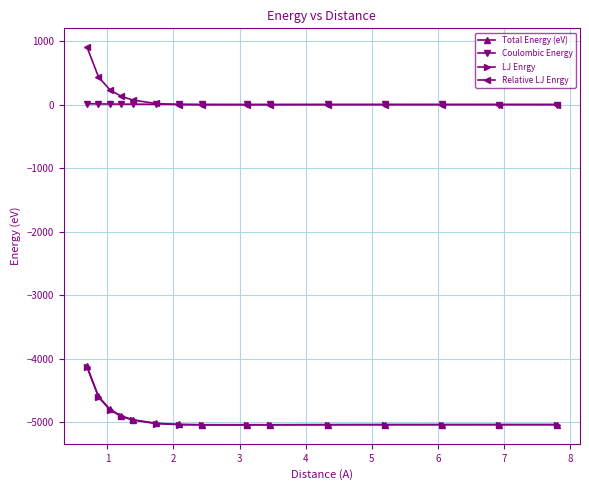

True or false: Coulombic Energy and Total Energy (eV) intersect in this chart.

False